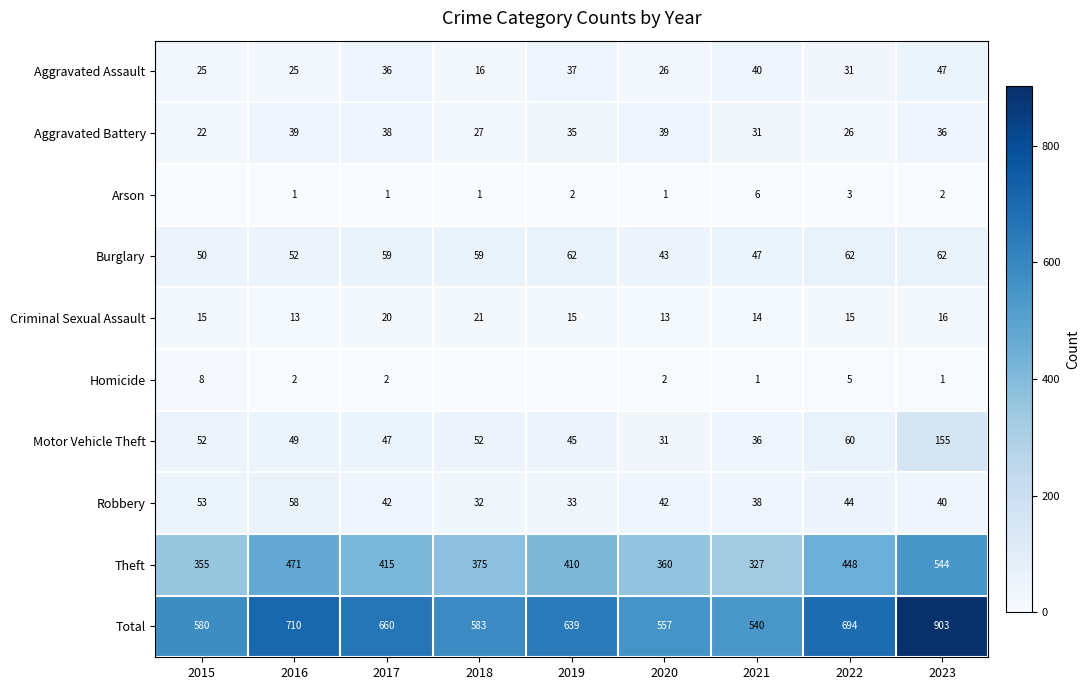

Is the value of Aggravated Battery at 2018 greater than the value of Homicide at 2020?

Yes